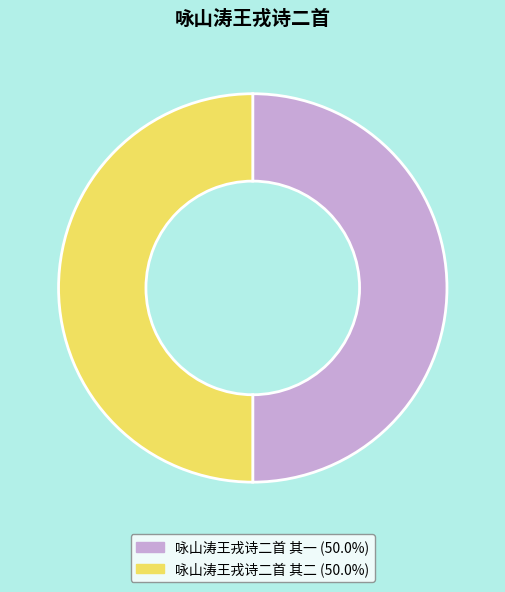

Approximately how many times larger is the value at 咏山涛王戎诗二首 其一 compared to 咏山涛王戎诗二首 其二?

1.0